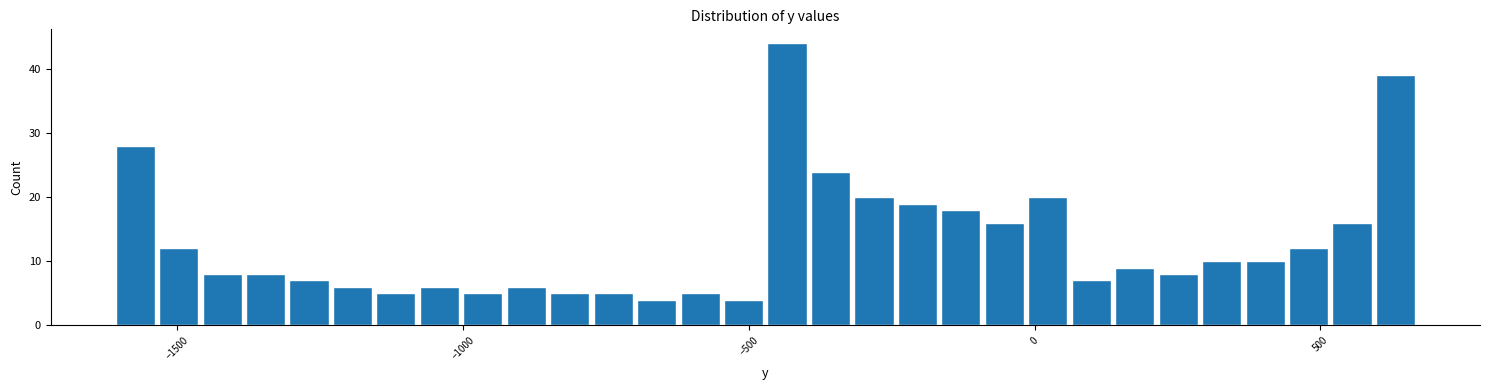

Around what value on the x-axis is the tallest bar? Give the approximate position of its centre, as read against the axis.

-450